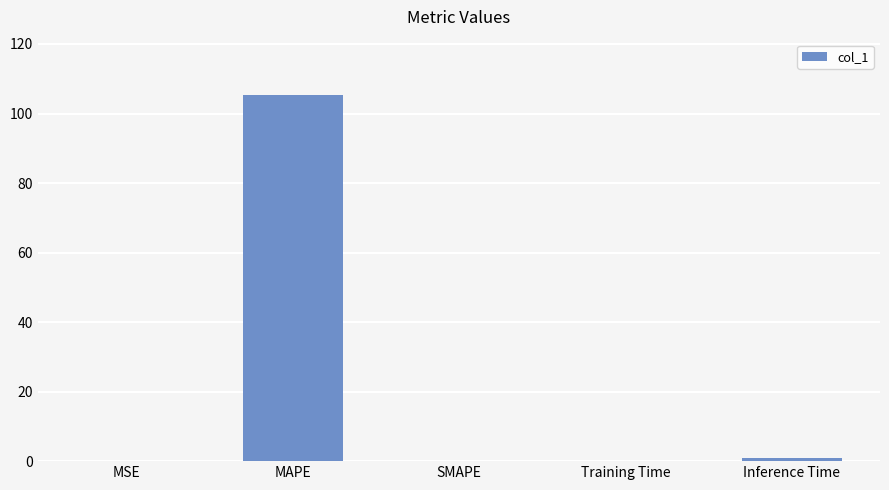

Are the bars grouped side by side (vs. stacked)?

No